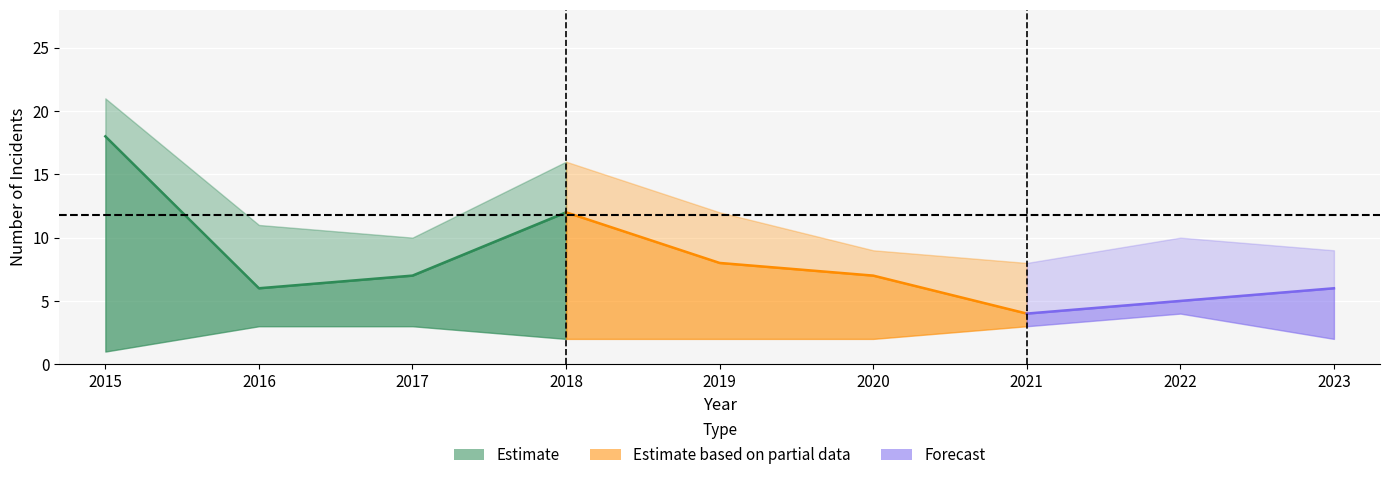

What is the value of the Robbery point at the 5th from the left?

8